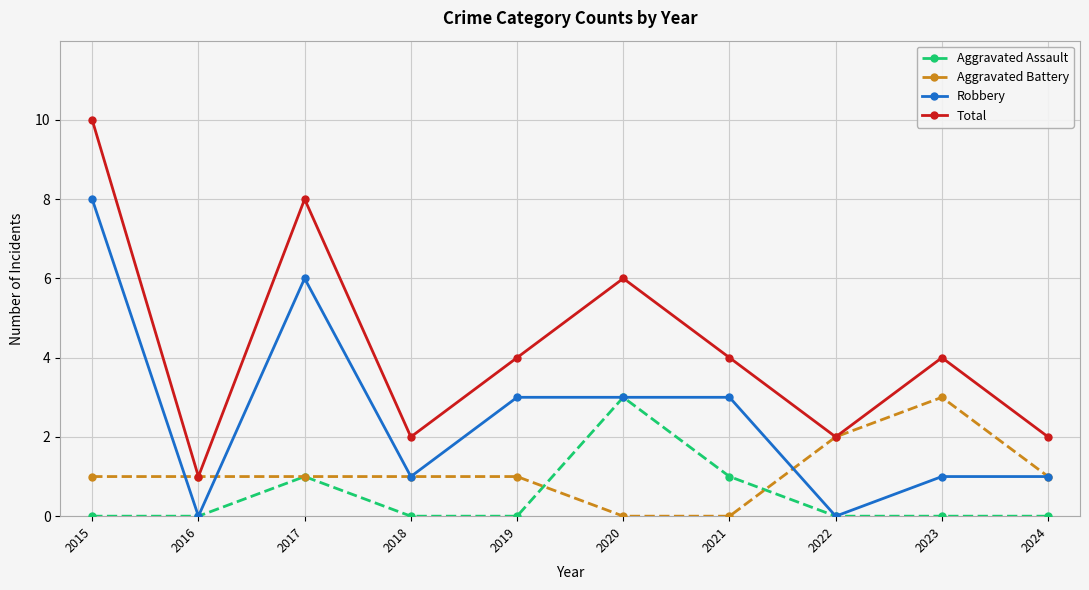

What is the difference between the highest and lowest values at 2023?

4